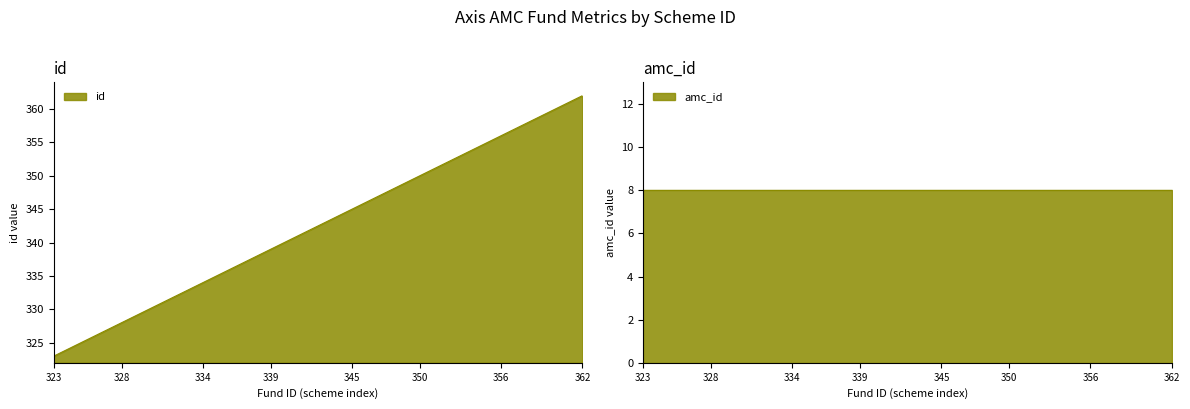

How many categories are shown in the chart?

40